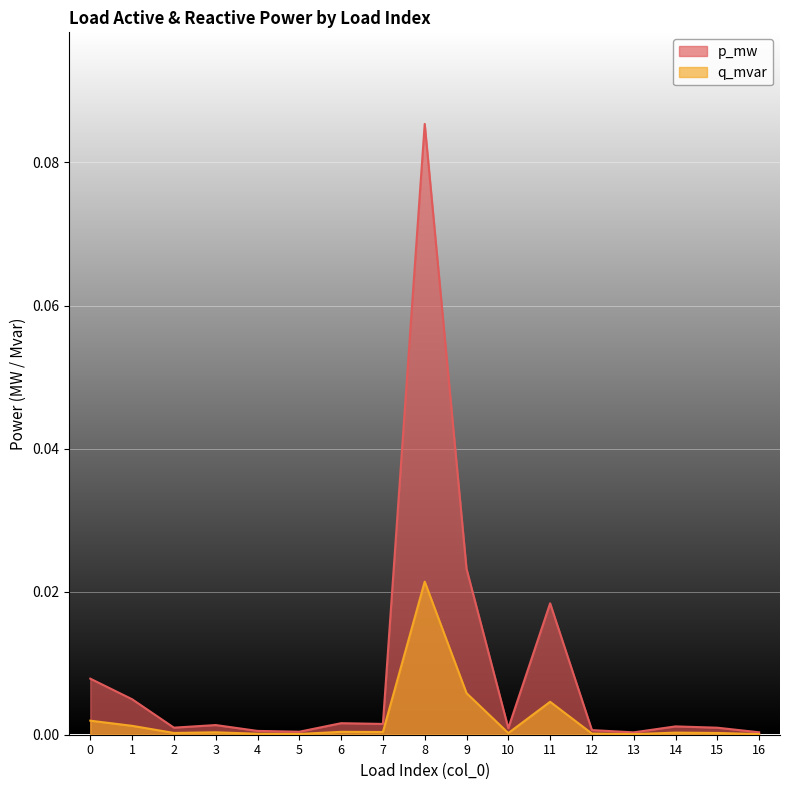

True or false: p_mw has a value of 0.0 at 13.

True